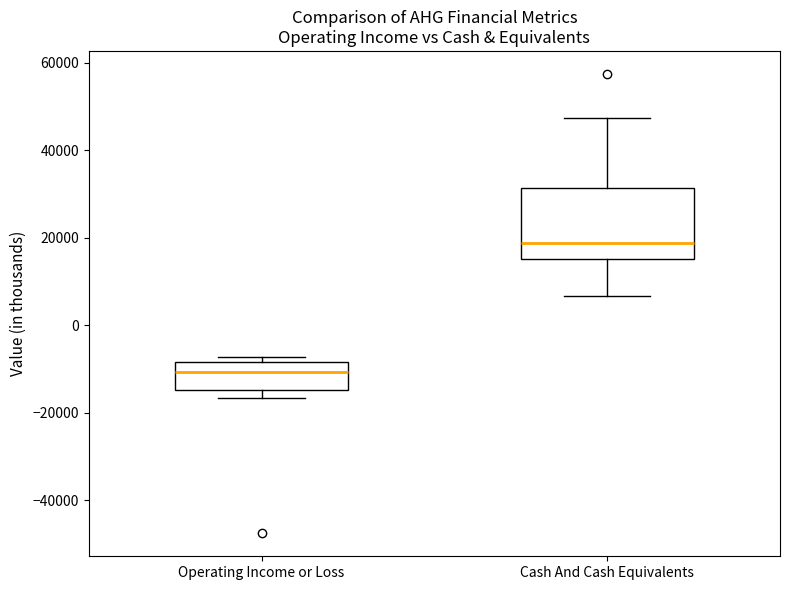

Where is the lower edge of the box for Cash And Cash Equivalents on the y-axis? The values are not printed on the chart, so give them approximately, as read against the axis.

16000